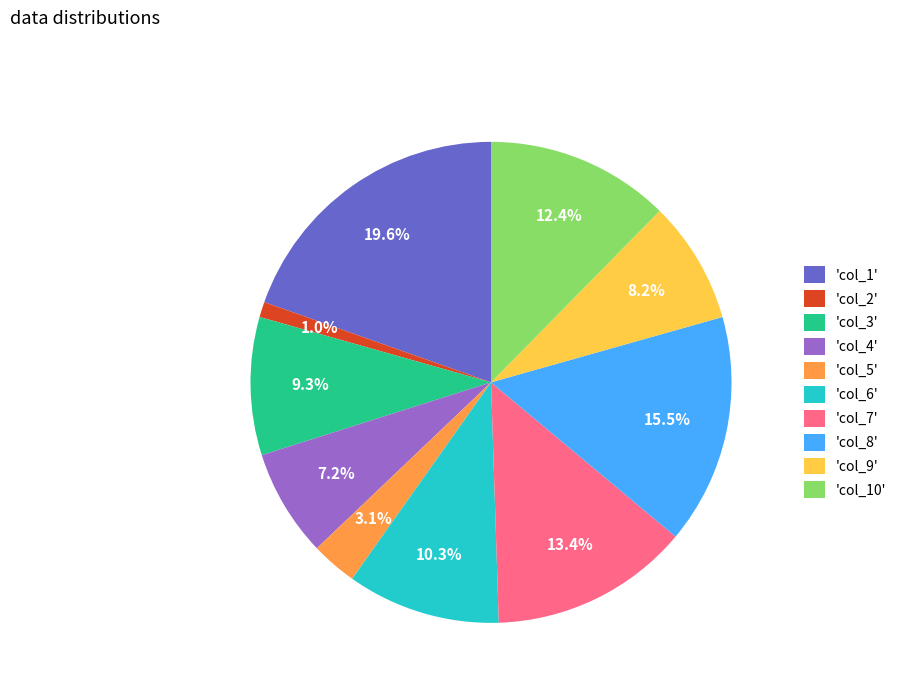

Rank the categories by value from lowest to highest.

'col_2', 'col_5', 'col_4', 'col_9', 'col_3', 'col_6', 'col_10', 'col_7', 'col_8', 'col_1'